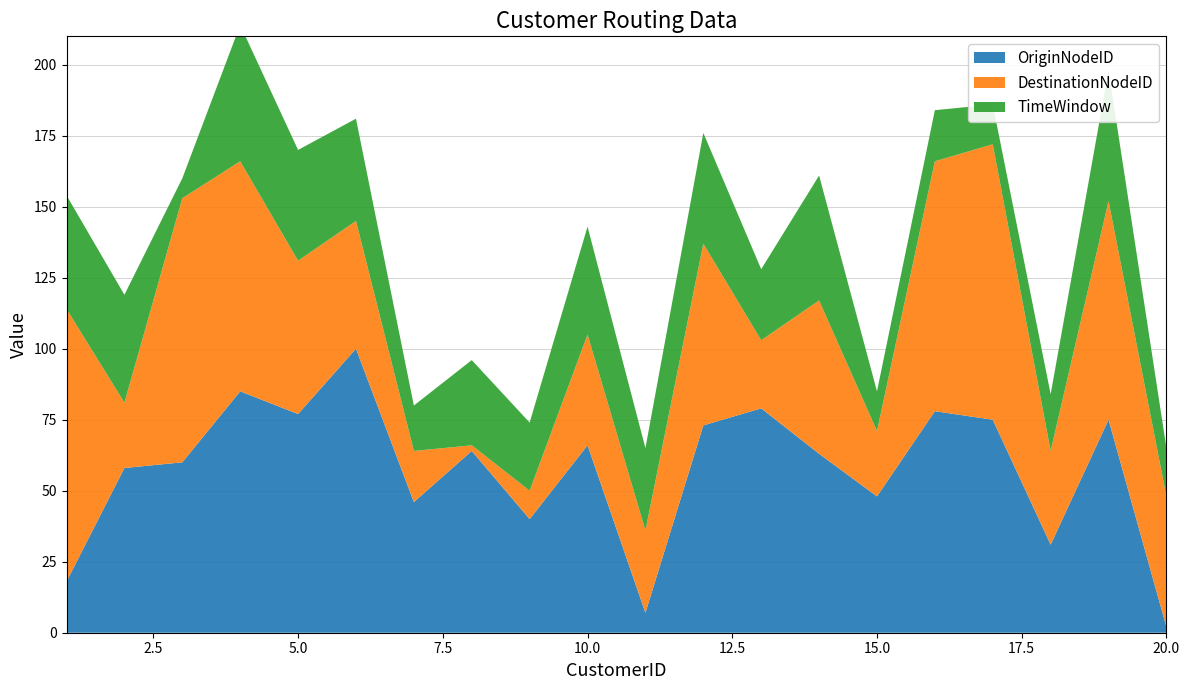

Reading left to right, what are all the values shown in this chart?

OriginNodeID: 18	58	60	85	77	100	46	64	40	66	7	73	79	63	48	78	75	31	75	2
DestinationNodeID: 96	23	93	81	54	45	18	2	10	39	29	64	24	54	23	88	97	33	77	46
TimeWindow: 40	38	7	48	39	36	16	30	24	38	29	39	25	44	14	18	14	20	46	17